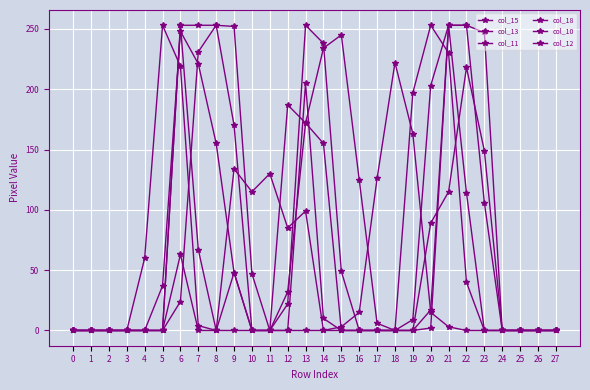

True or false: col_13 and col_11 cross at least once.

False